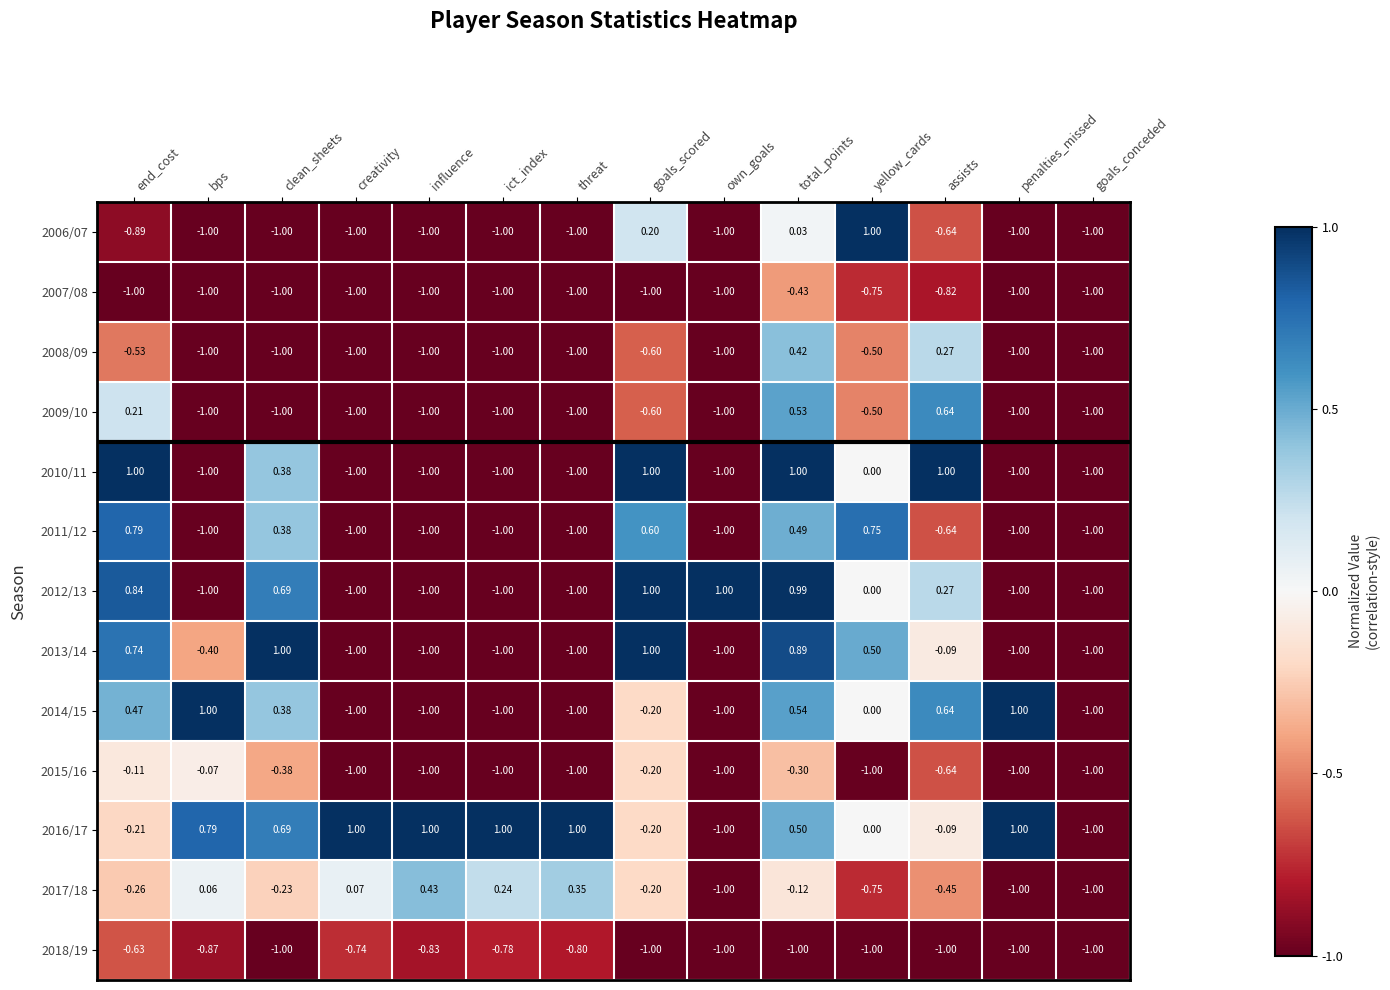

At which label does 2017/18 reach its peak?

influence